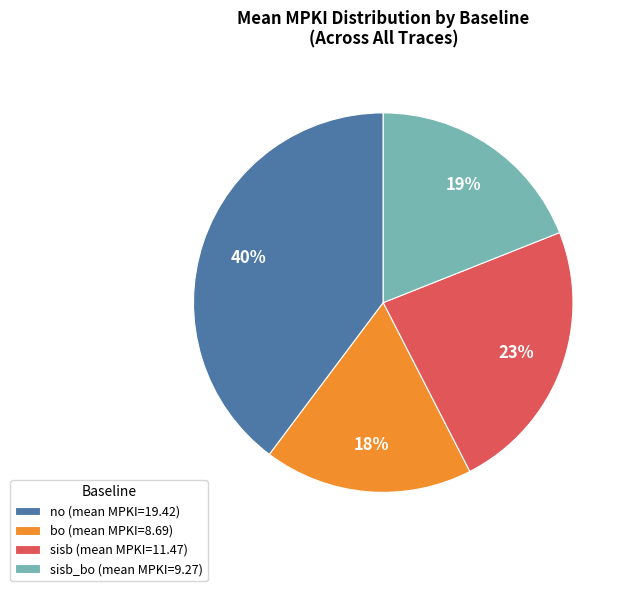

To the nearest percent, what percentage of the pie is sisb (mean MPKI=11.47)?

23%